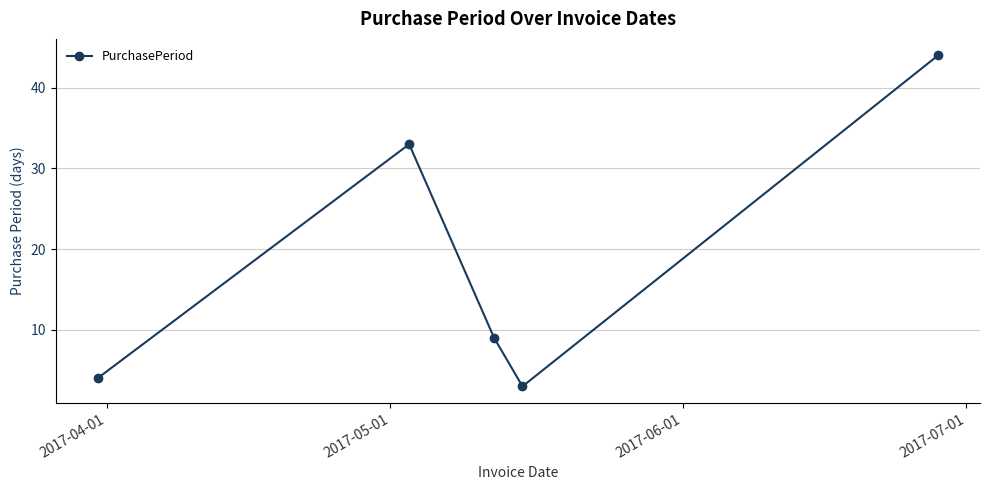

What is the value of the 2nd point from the left?

33